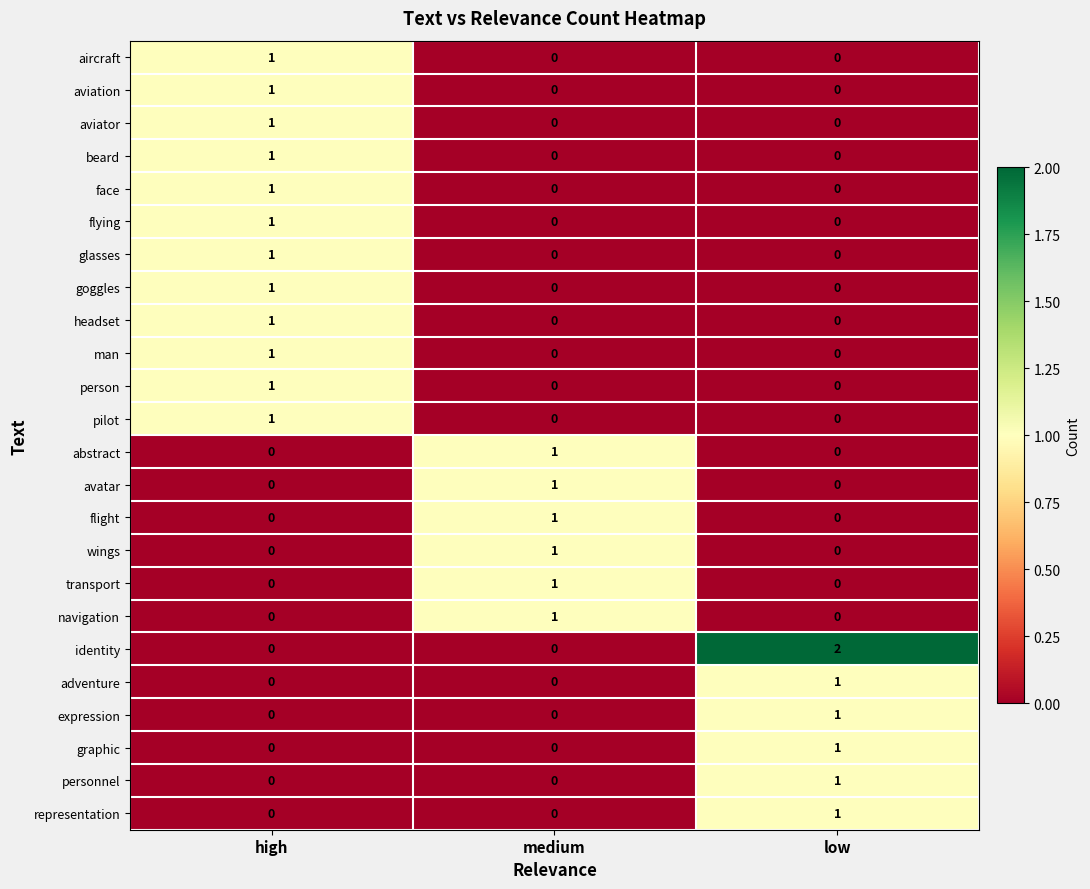

Is it true that flight equals 0 at high?

True